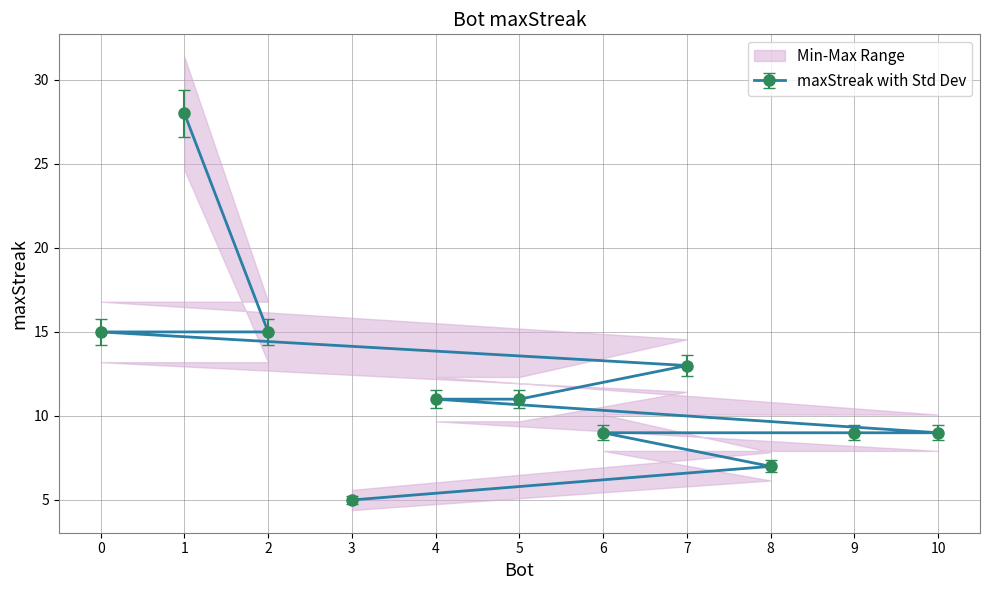

True or false: there are more than 2 points higher than both neighbors.

False